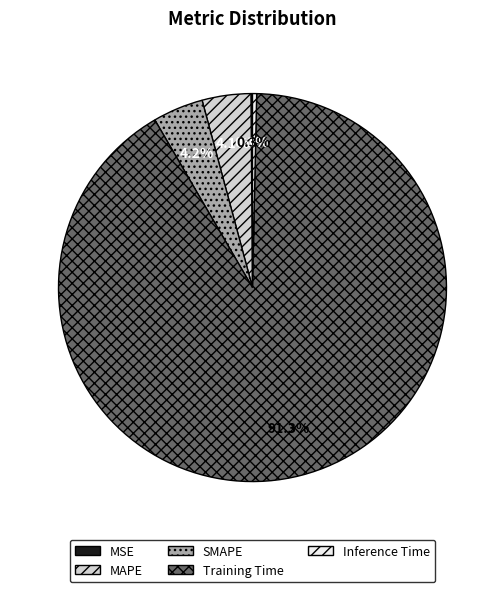

Does any single category account for the majority?

Yes